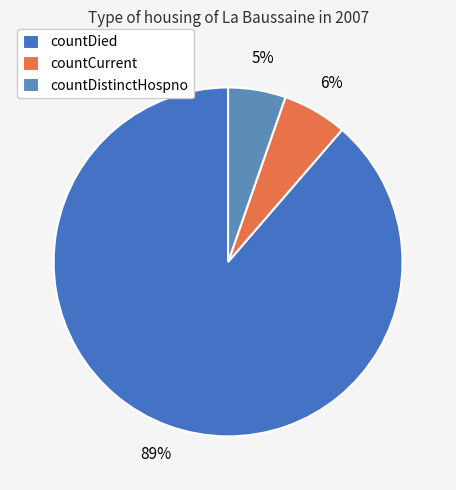

How many segments does this pie chart have?

3